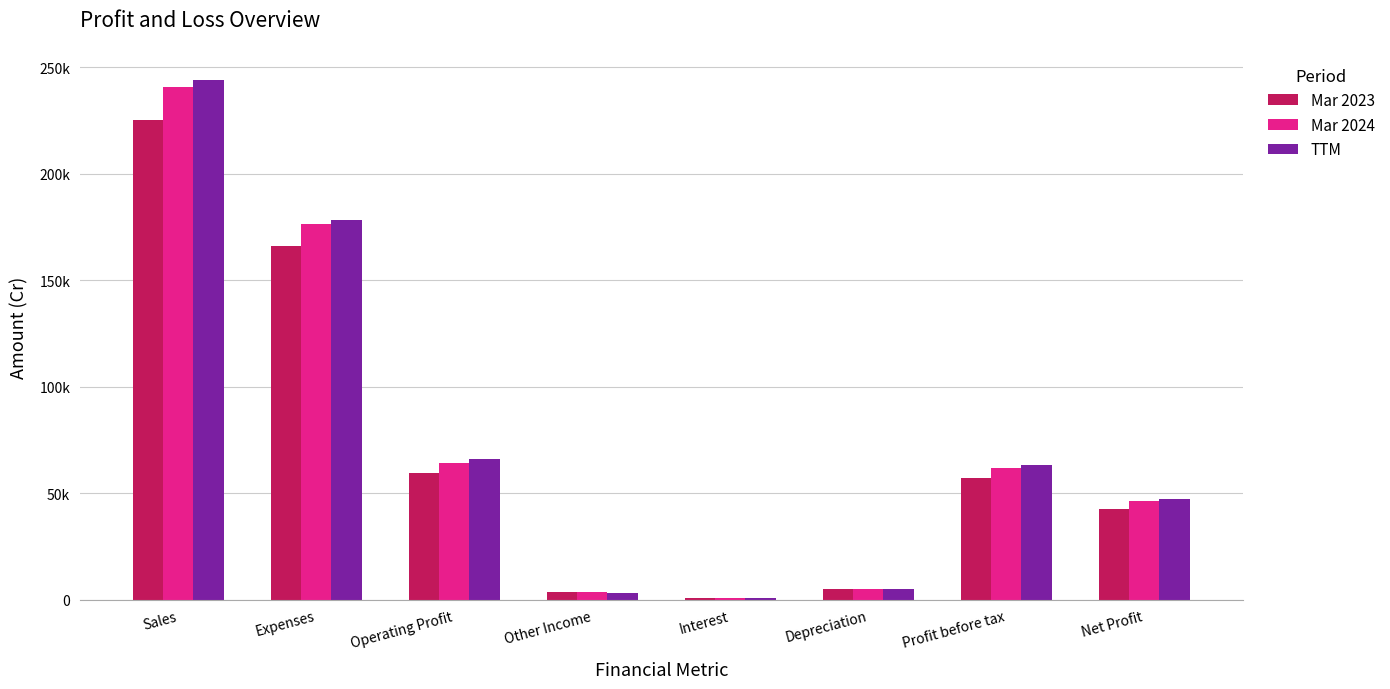

What are all the series names shown in the legend?

Mar 2023, Mar 2024, TTM